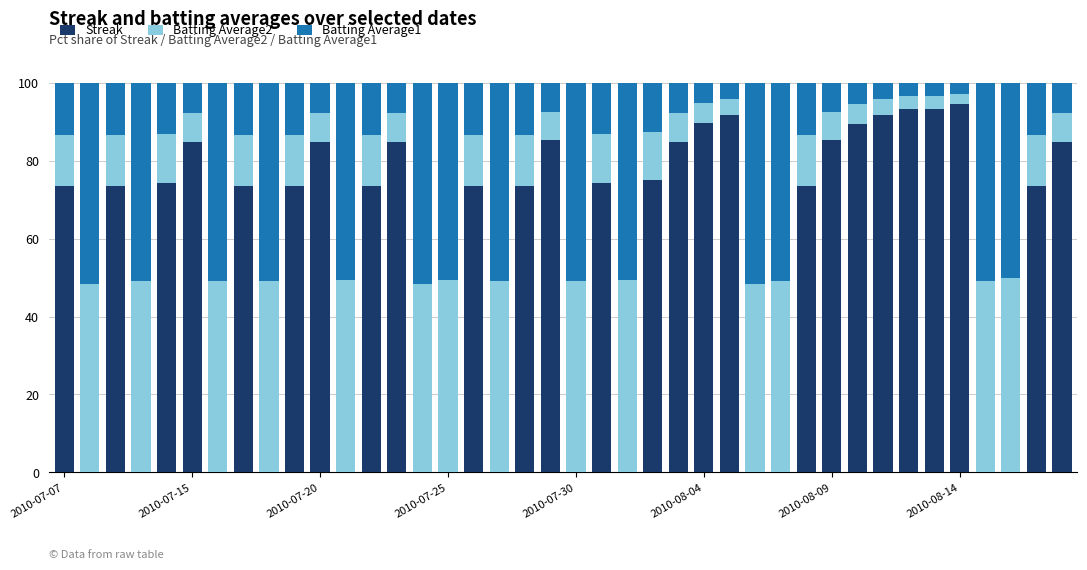

What is the highest value of the Streak series?

94.5